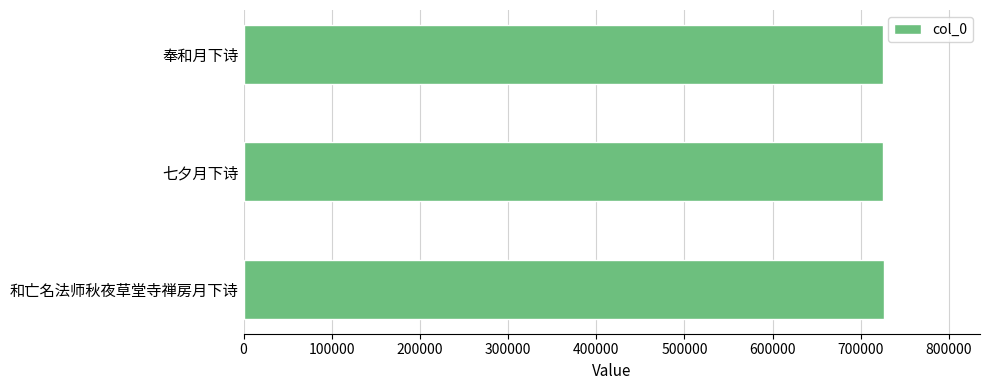

How many values are below 724914?

1